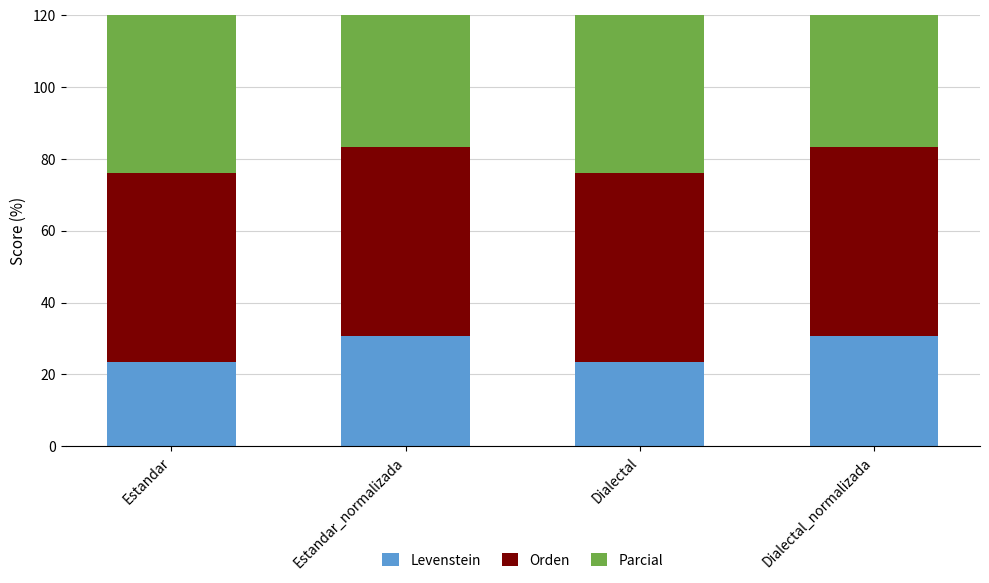

What is the average value of the Orden series?

52.6